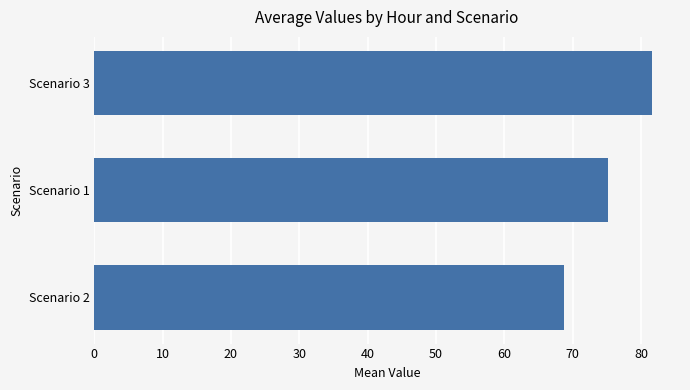

The chart shows a value of 68.8 at Scenario 2. True or false?

True